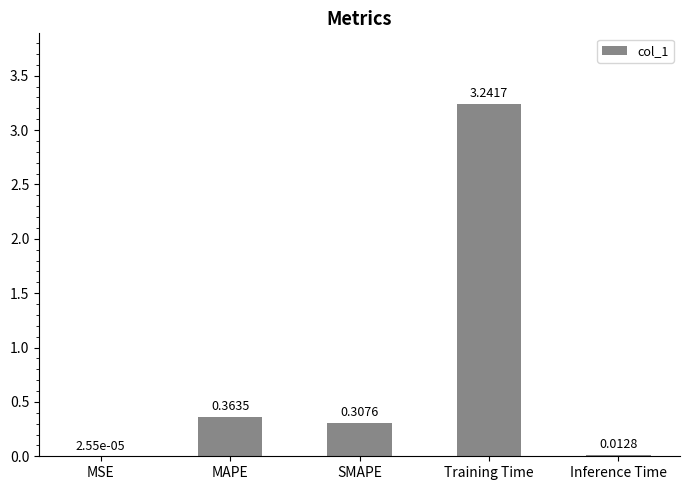

Where is the data nearest to the value 1?

MAPE